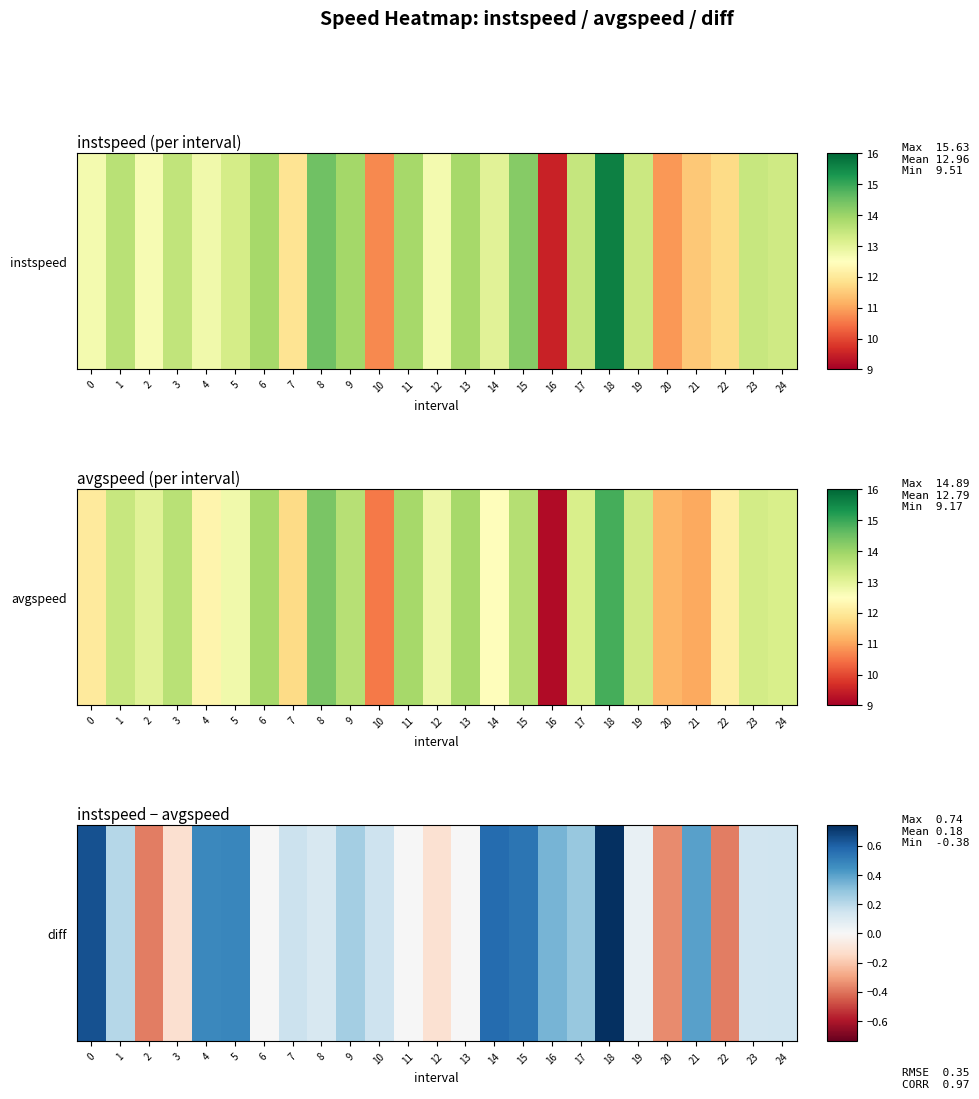

Which has a higher value, 10 or 5?

5